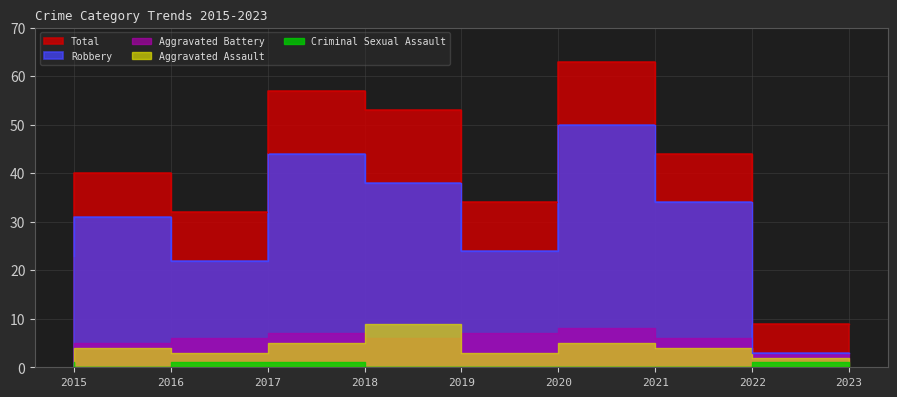

True or false: Aggravated Assault and Total intersect in this chart.

False